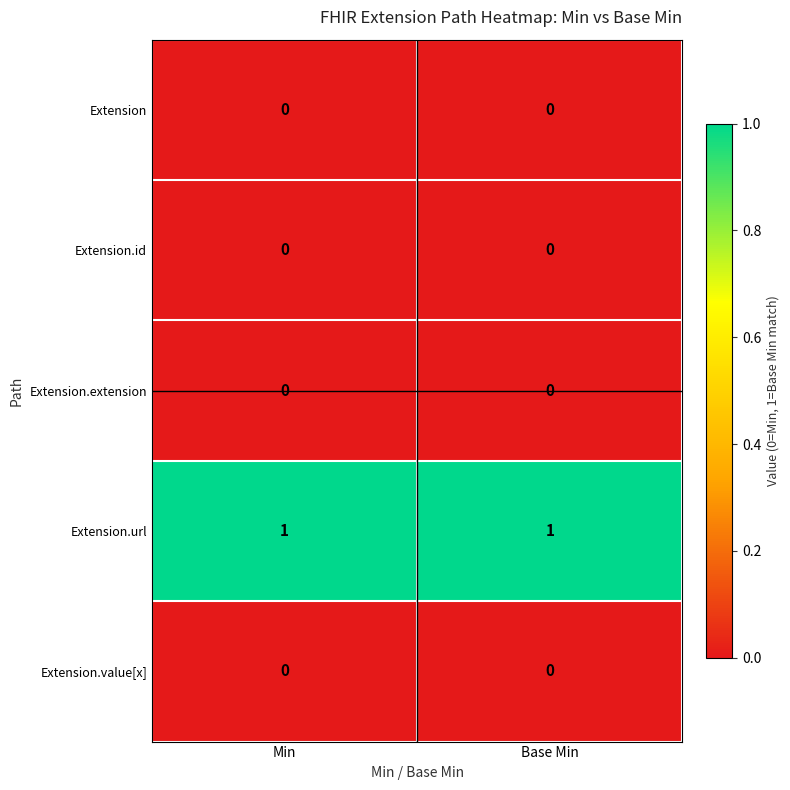

The Extension series shows 0 at Min. True or false?

True